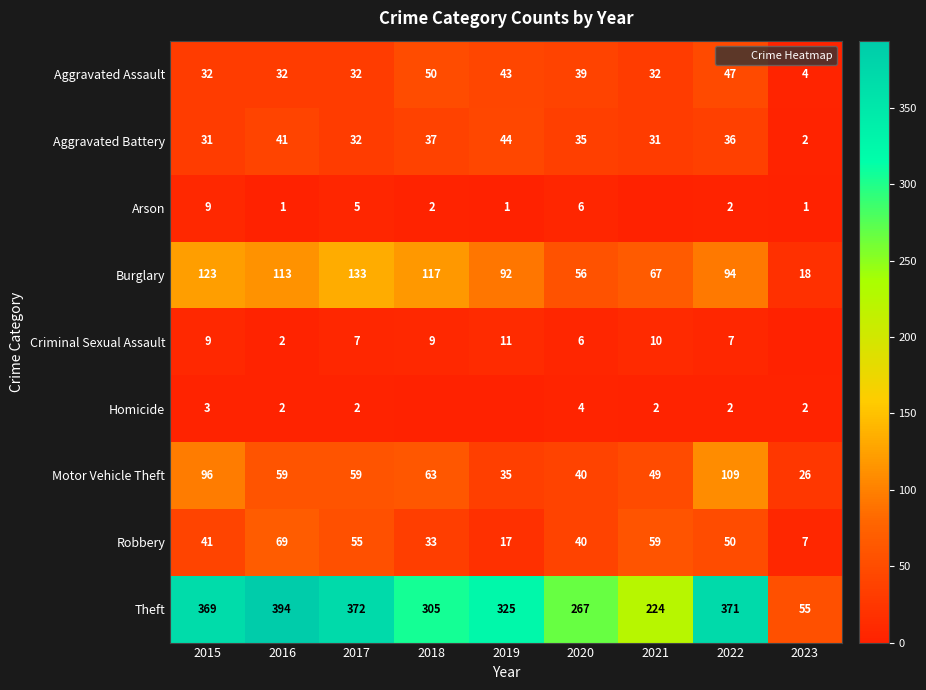

What is the total value across all series at 2020?

493